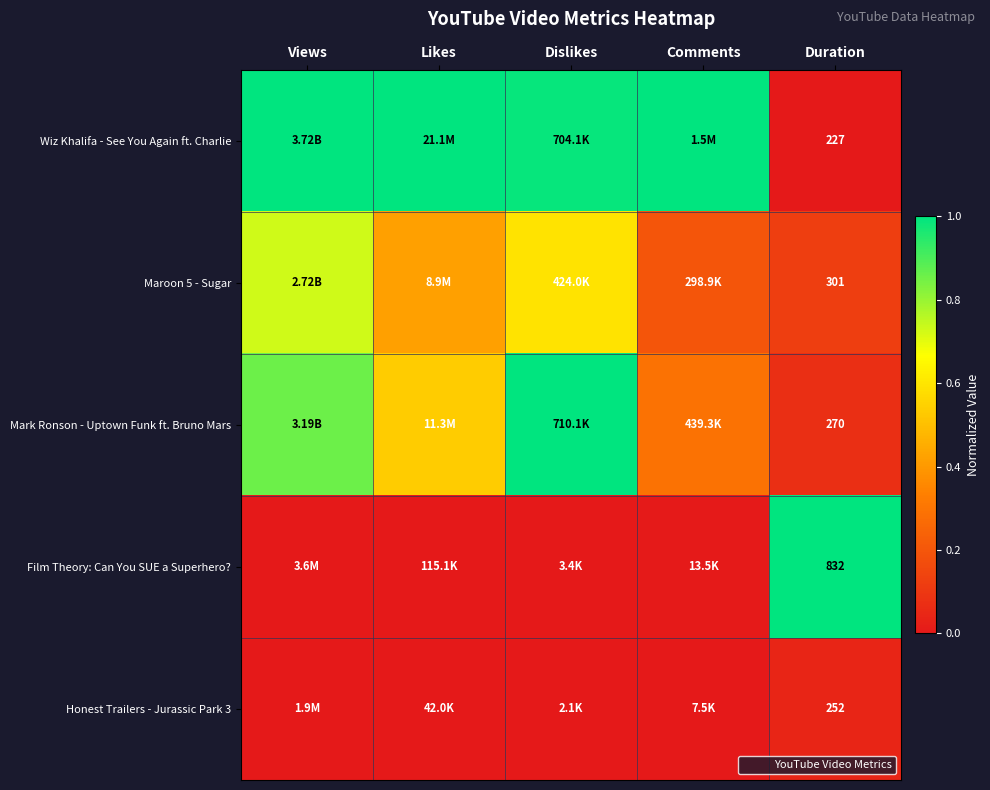

Is it true that Film Theory: Can You SUE a Superhero? equals 0.0 at Comments?

True